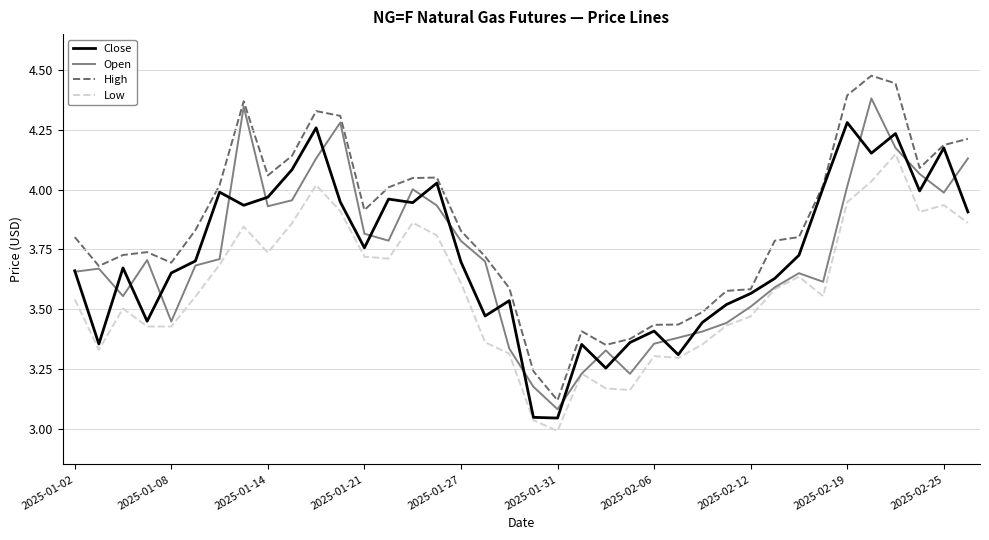

Rank the series by their maximum value, from lowest to highest.

Low, Close, Open, High